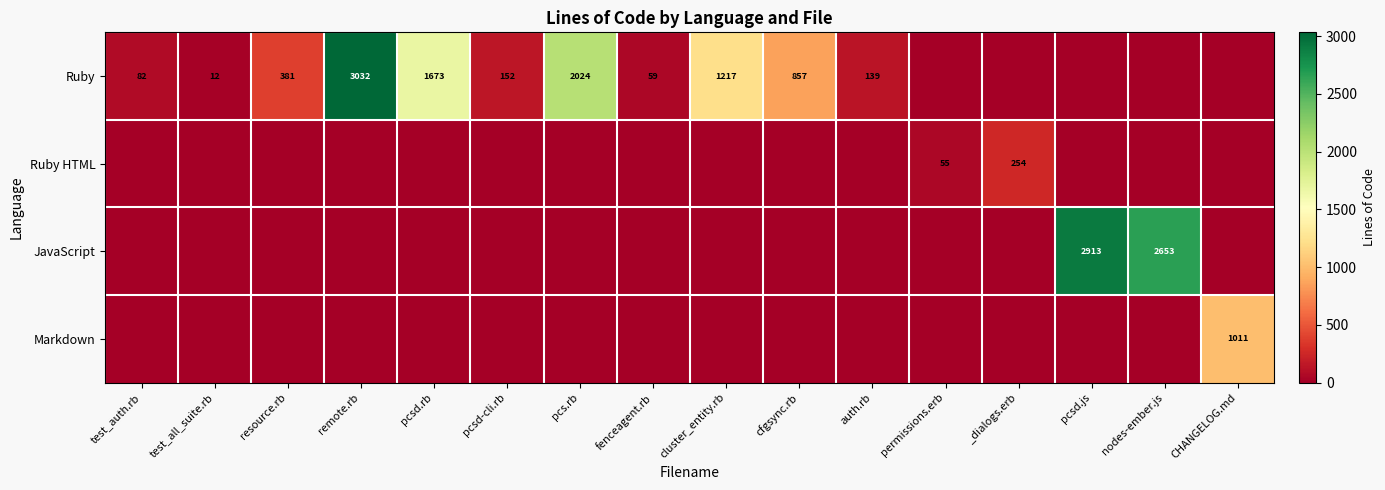

How many distinct data groups are displayed?

4